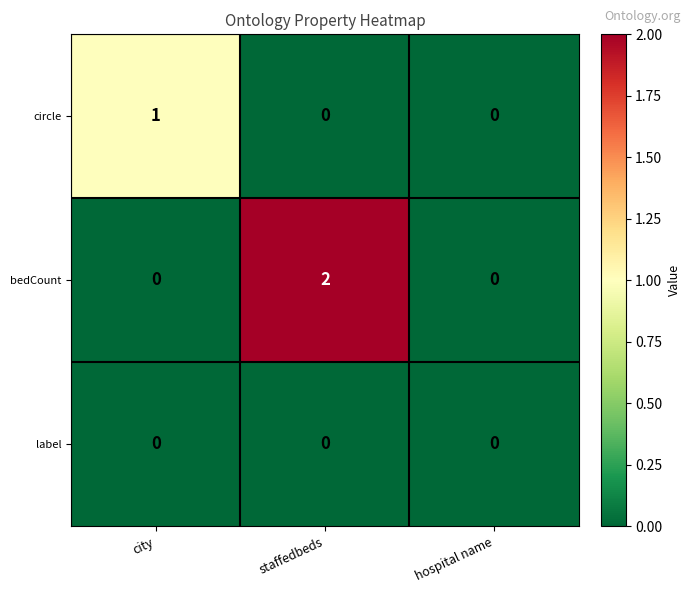

Count the number of categories in the chart.

3